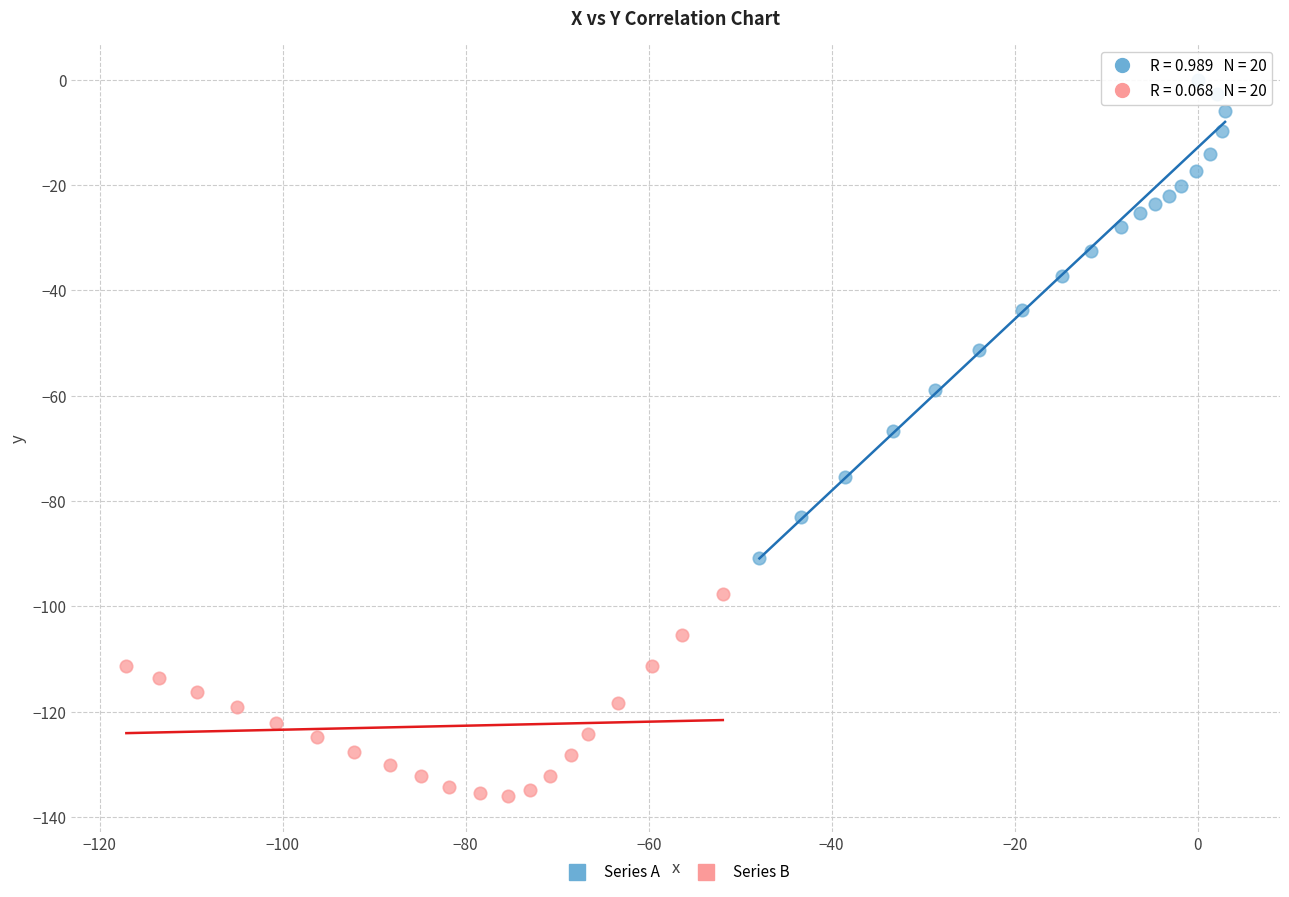

Which series has the largest Y range (max minus min)?

Series A